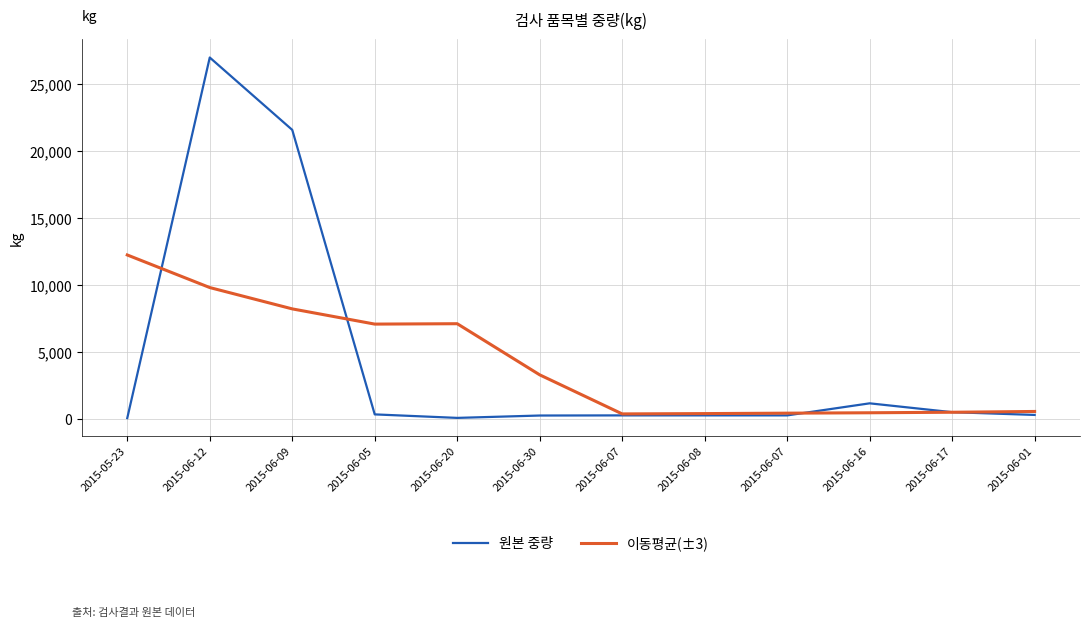

How many lines are shown in the chart?

2